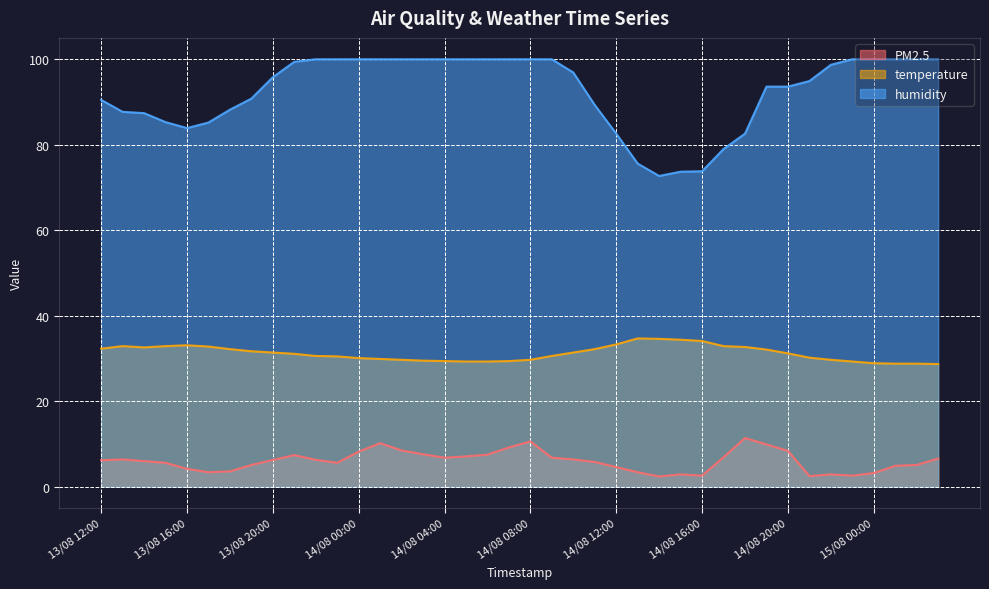

Which series has the largest total across all categories?

humidity